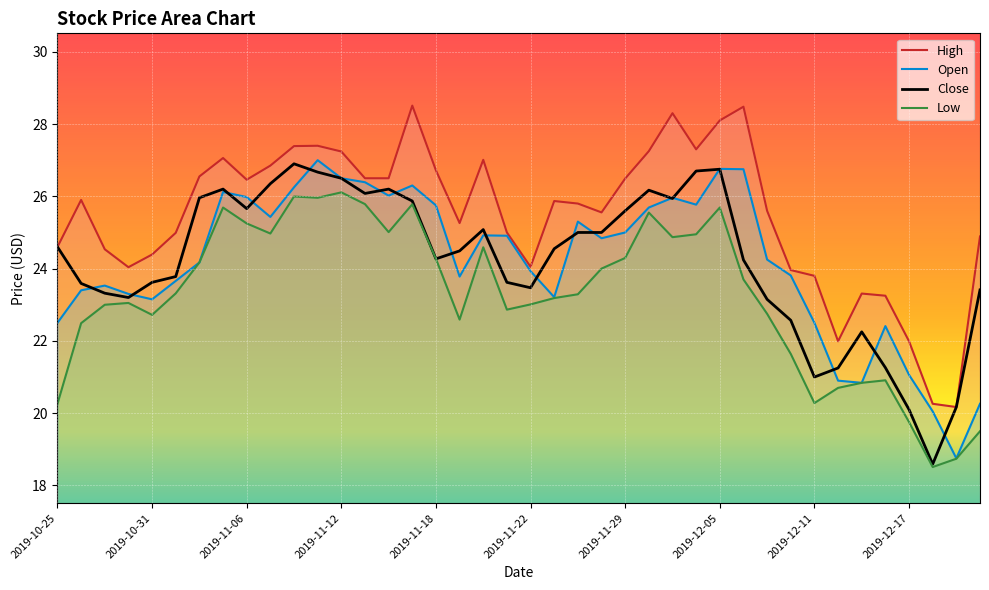

How many values in the Low series exceed 23?

24